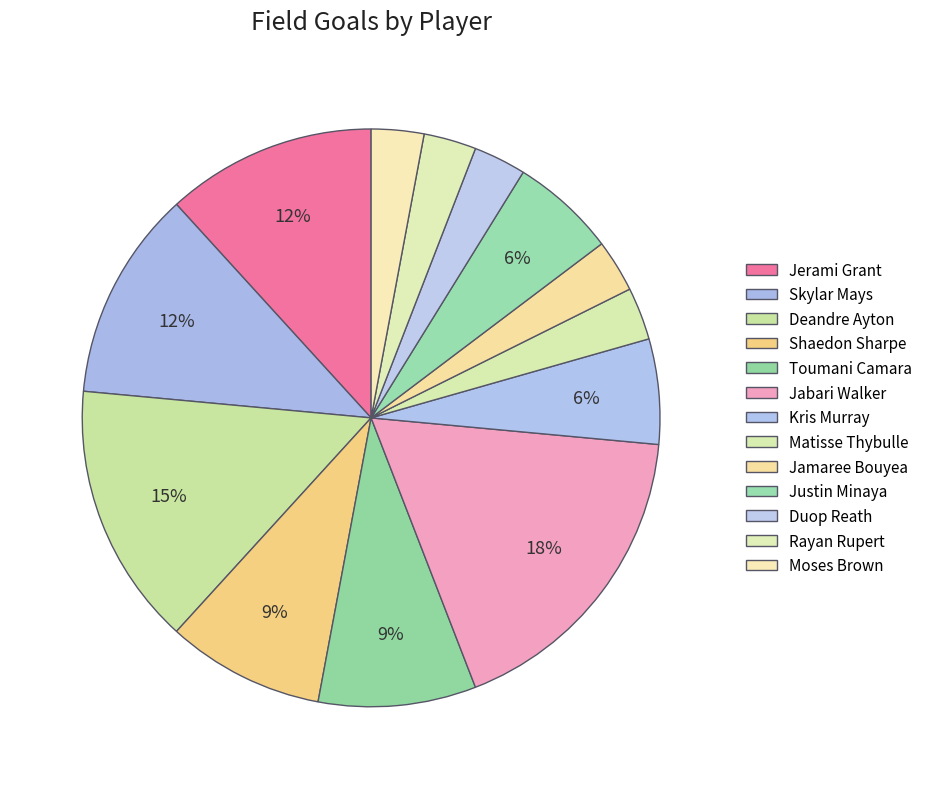

What is the ratio of the value at Kris Murray to the value at Matisse Thybulle?

2.0